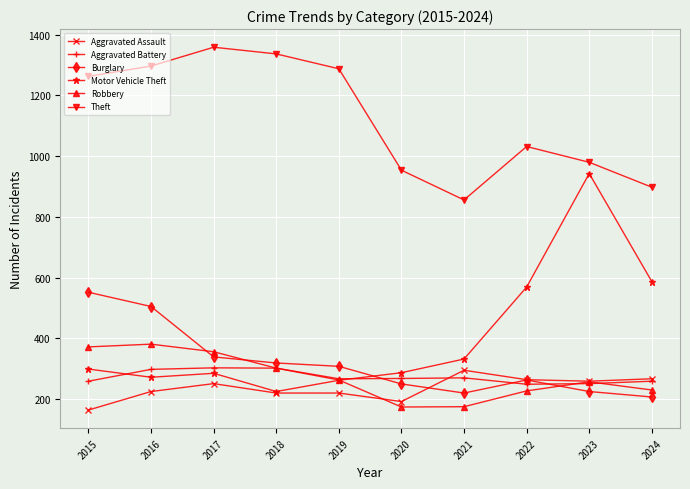

How many data points in Robbery are less than 263?

5